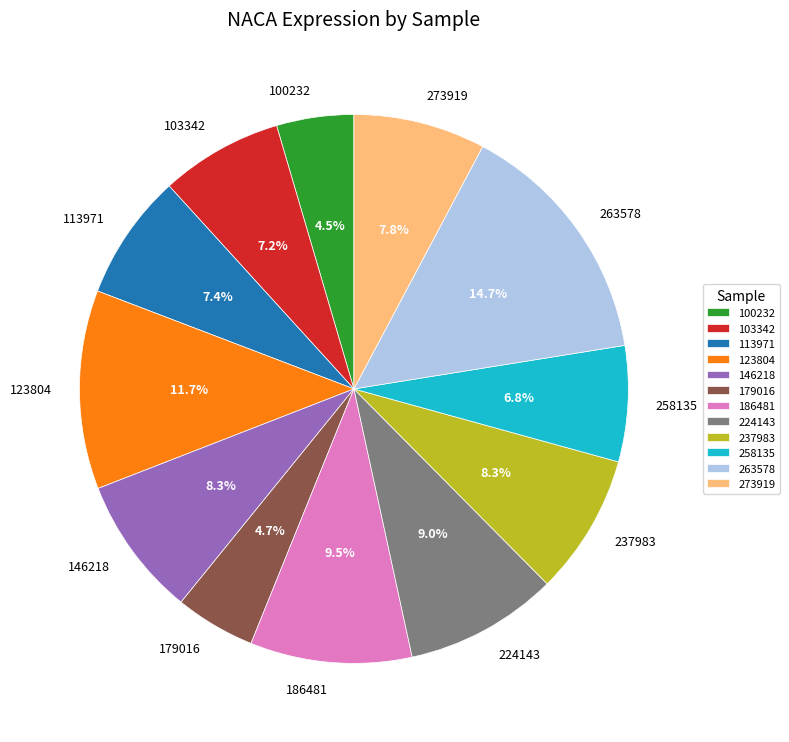

To the nearest percent, what is the combined percentage of 237983 and 224143?

17%